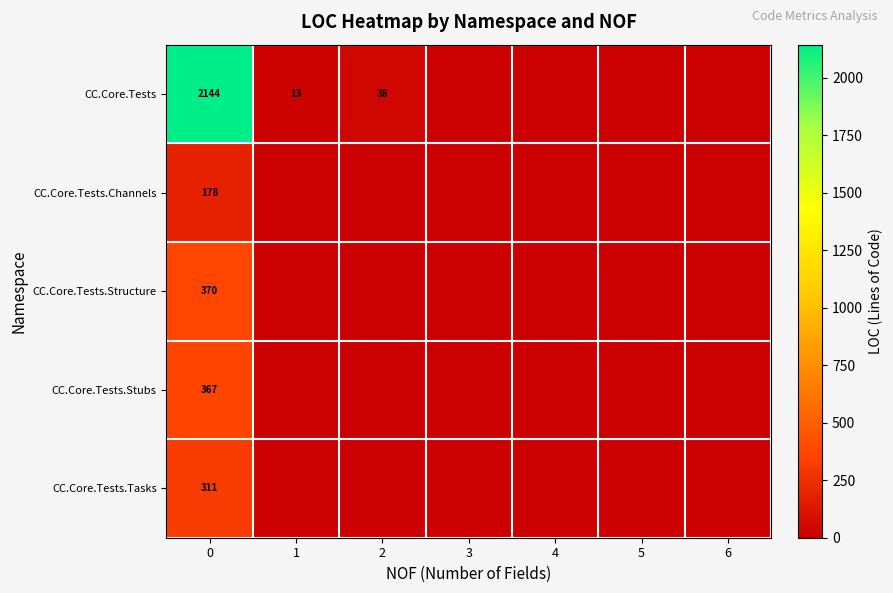

Is it true that row_1 equals 178 at 0?

True